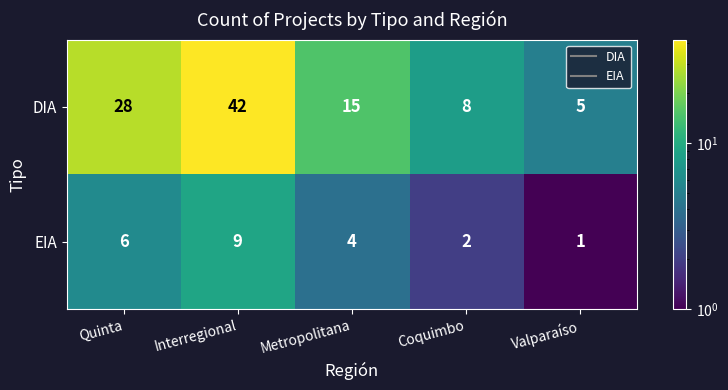

Which series has the widest spread of values?

DIA